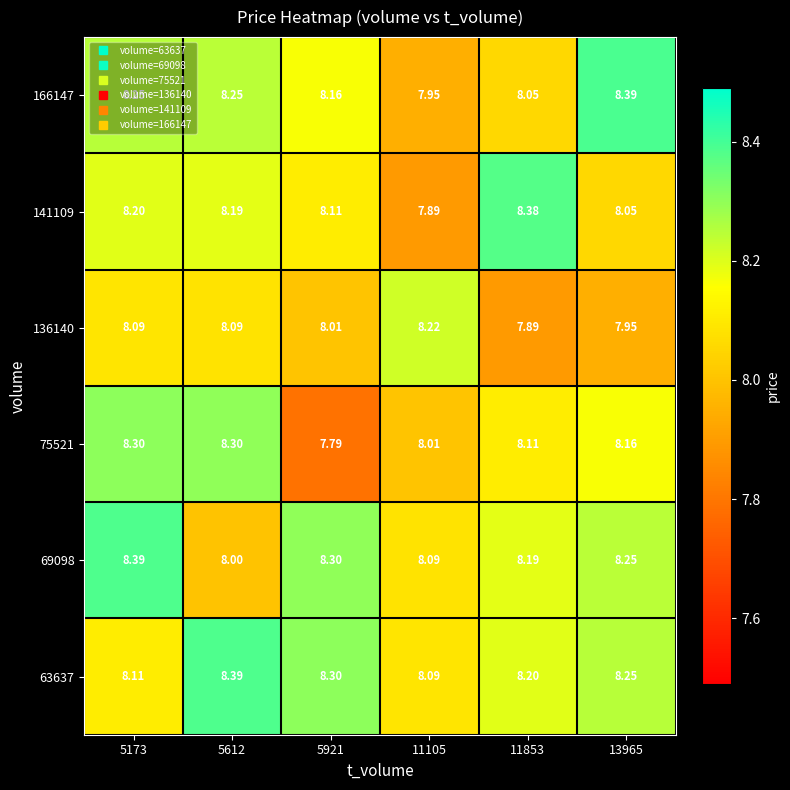

Is the value of 69098 at 5173 greater than the value of 141109 at 11105?

Yes